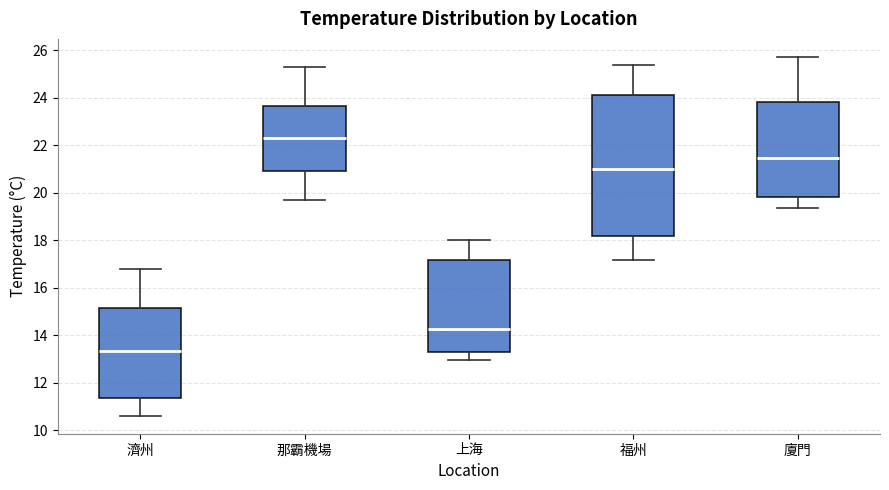

Reading left to right, read every box against the y-axis: the position of its median line, the range the box covers, and the ends of its whiskers. The values are not printed on the chart, so give them approximately, as read against the axis.

濟州: median 13.4, box 11.4 to 15.2, whiskers 10.6 to 16.8
那霸機場: median 22.4, box 21.0 to 23.6, whiskers 19.6 to 25.2
上海: median 14.2, box 13.4 to 17.2, whiskers 13.0 to 18.0
福州: median 21.0, box 18.2 to 24.2, whiskers 17.2 to 25.4
廈門: median 21.4, box 19.8 to 23.8, whiskers 19.4 to 25.8